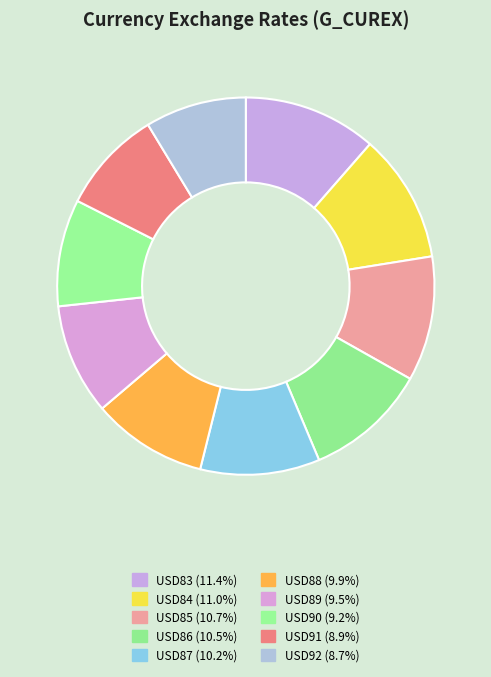

Rank the categories by value from highest to lowest.

USD83, USD84, USD85, USD86, USD87, USD88, USD89, USD90, USD91, USD92